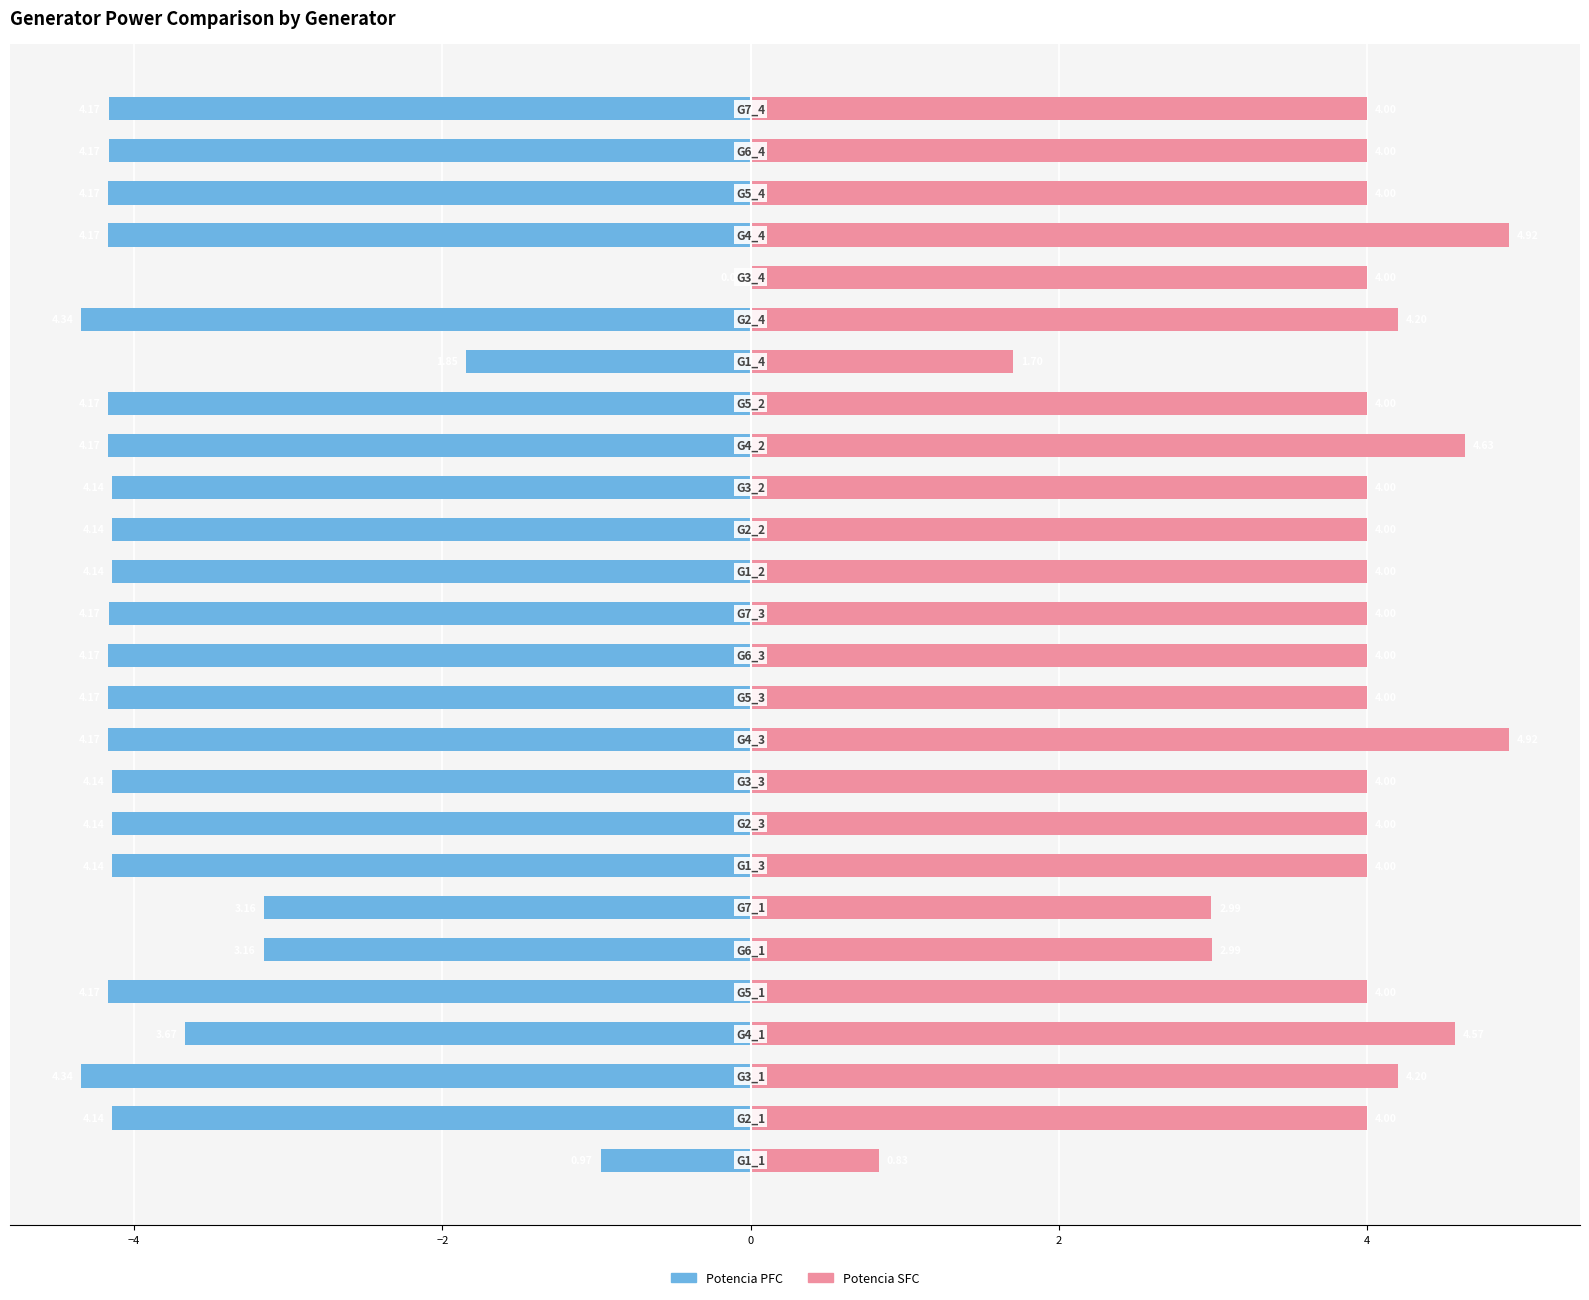

Which series has the largest total across all categories?

Potencia SFC